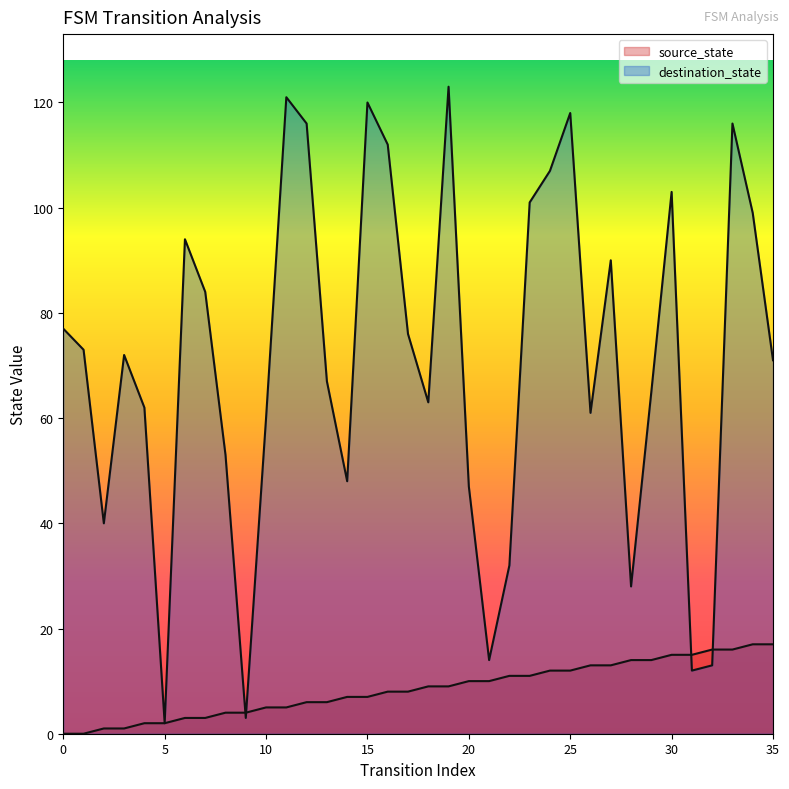

Which series changed the most between 5 and 14?

destination_state